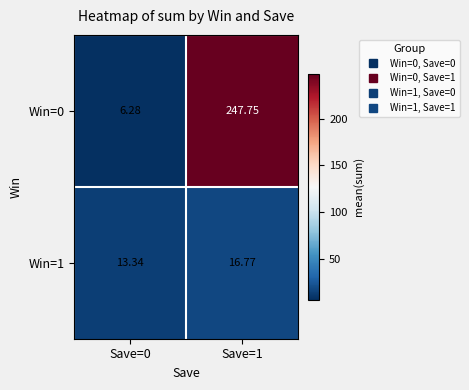

List the series in order of their peak value, highest first.

Win=0, Win=1